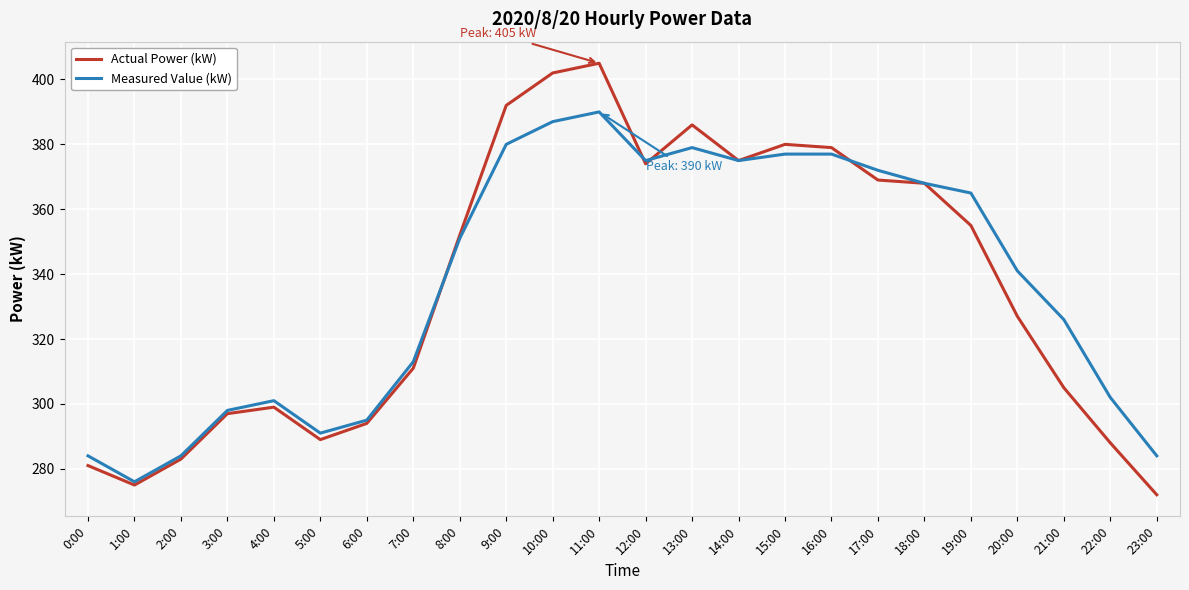

What is the sum of all Measured Value (kW) values?

8091